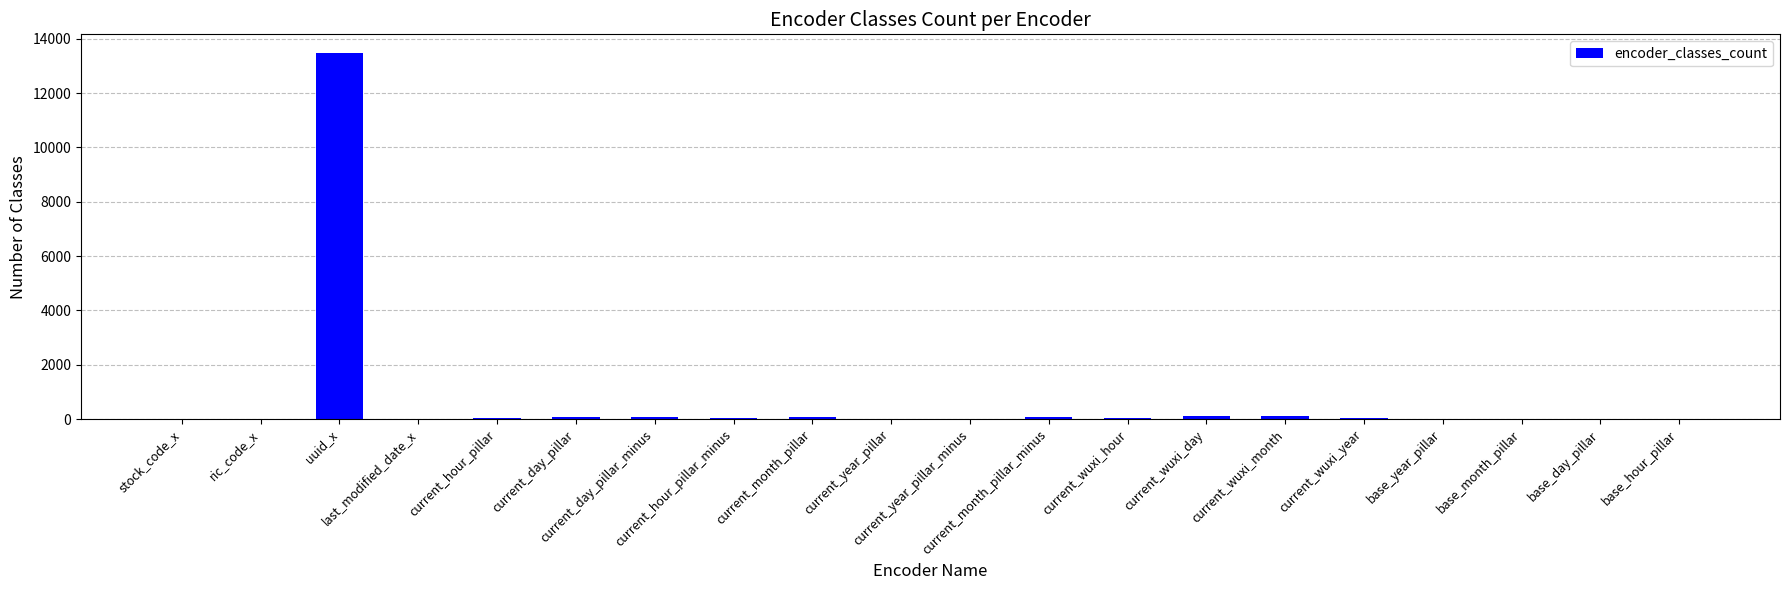

What is the sum of the values at stock_code_x and current_year_pillar?

21